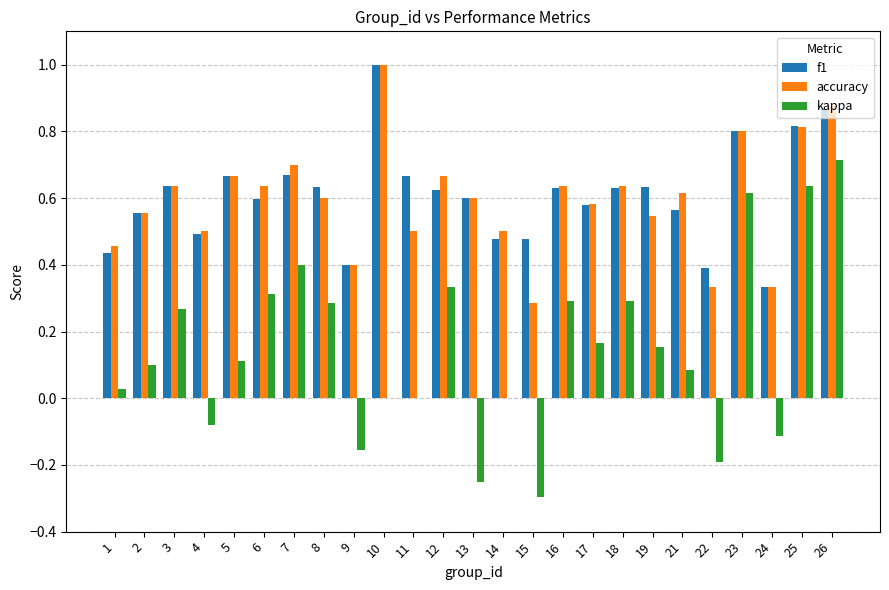

At which category is the sum across all series the highest?

26